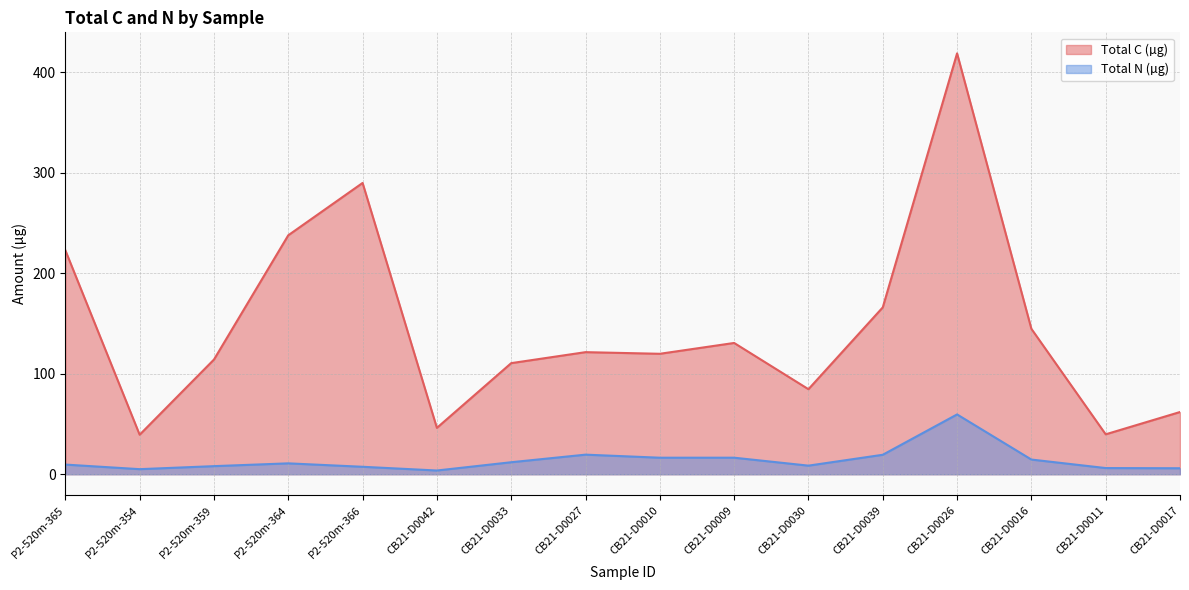

Reading left to right, extract all data points from this chart.

Total C (µg): P2-520m-365=222.8	P2-520m-354=39.3	P2-520m-359=114.1	P2-520m-364=237.7	P2-520m-366=289.7	CB21-D0042=46.1	CB21-D0033=110.5	CB21-D0027=121.4	CB21-D0010=119.8	CB21-D0009=130.6	CB21-D0030=84.6	CB21-D0039=165.9	CB21-D0026=418.6	CB21-D0016=144.7	CB21-D0011=39.7	CB21-D0017=61.9
Total N (µg): P2-520m-365=9.6	P2-520m-354=5.1	P2-520m-359=8.1	P2-520m-364=10.8	P2-520m-366=7.4	CB21-D0042=3.7	CB21-D0033=12.0	CB21-D0027=19.5	CB21-D0010=16.5	CB21-D0009=16.5	CB21-D0030=8.6	CB21-D0039=19.4	CB21-D0026=59.5	CB21-D0016=14.6	CB21-D0011=6.2	CB21-D0017=6.0